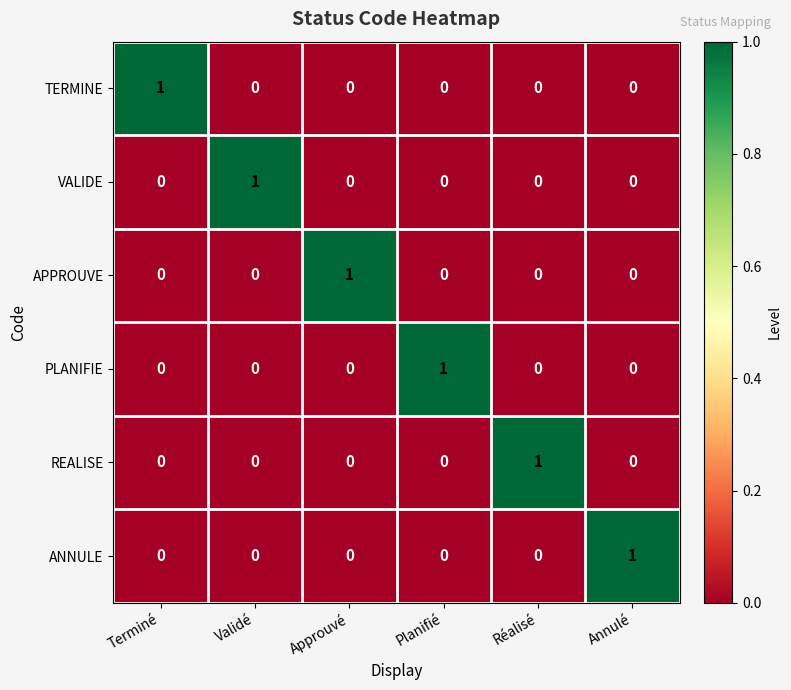

At how many categories does at least one series exceed 0?

6